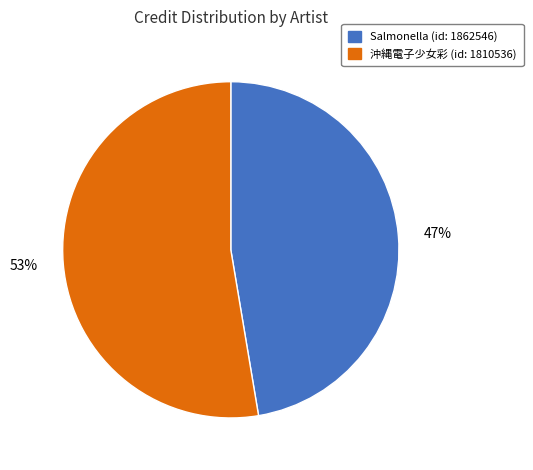

Rank the categories by value from lowest to highest.

47%, 53%